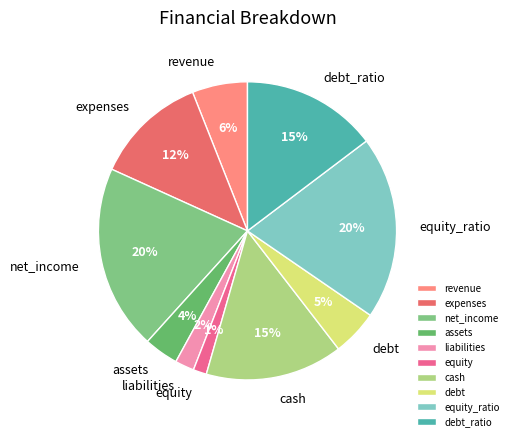

Combined, do cash and debt_ratio account for over 50%?

No